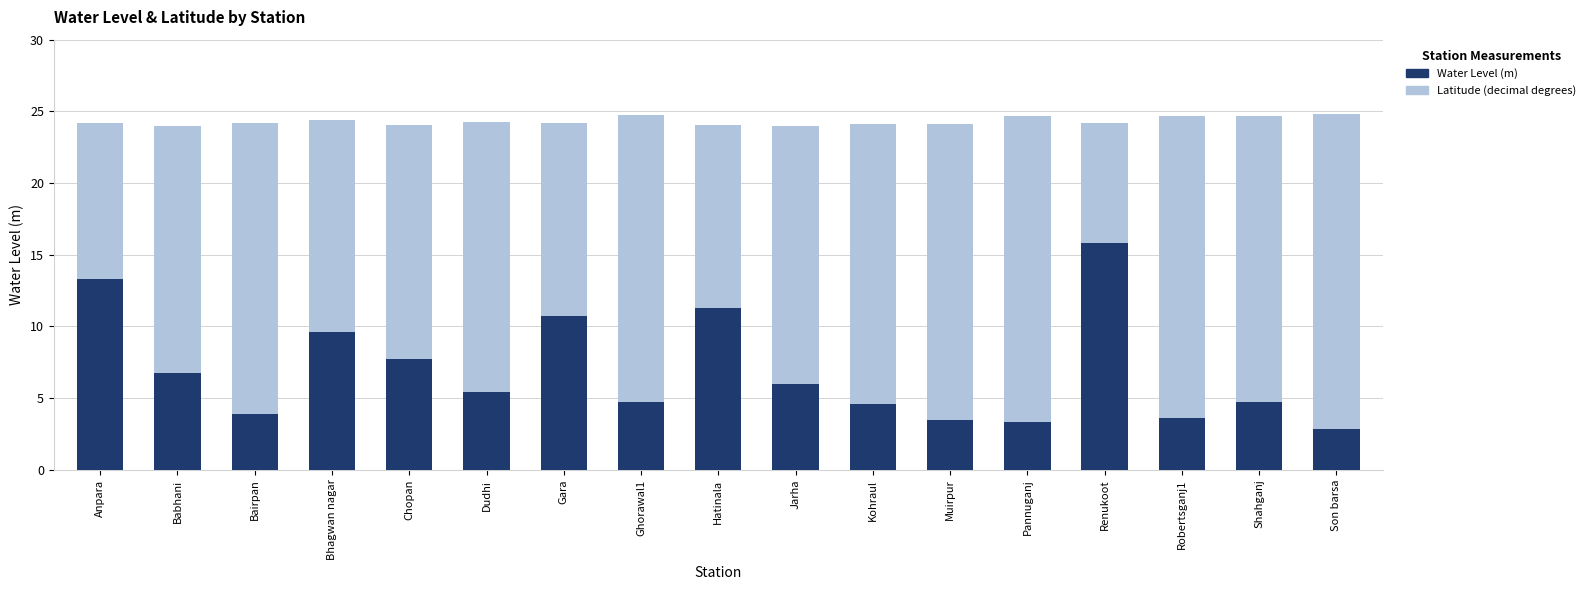

At which category is the sum across all series the highest?

Renukoot